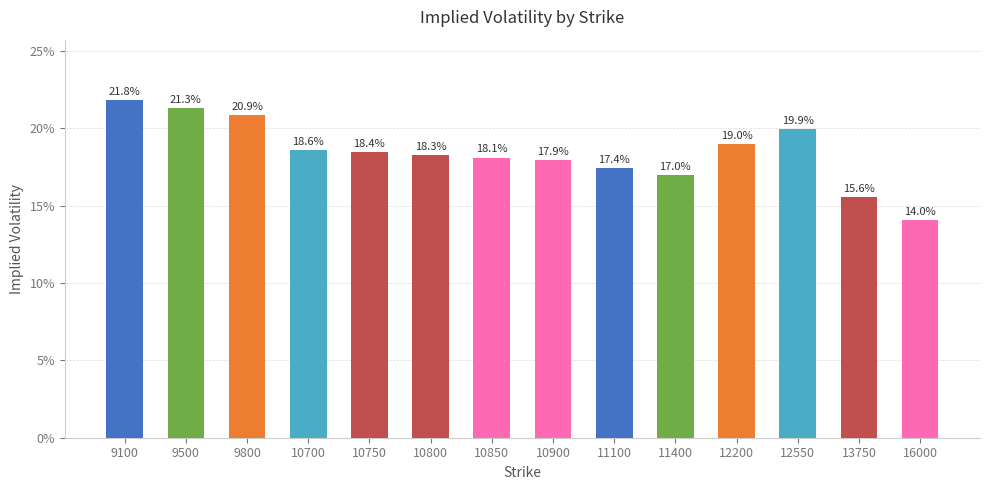

Rank the categories by value from highest to lowest.

9100, 9500, 9800, 12550, 12200, 10700, 10750, 10800, 10850, 10900, 11100, 11400, 13750, 16000